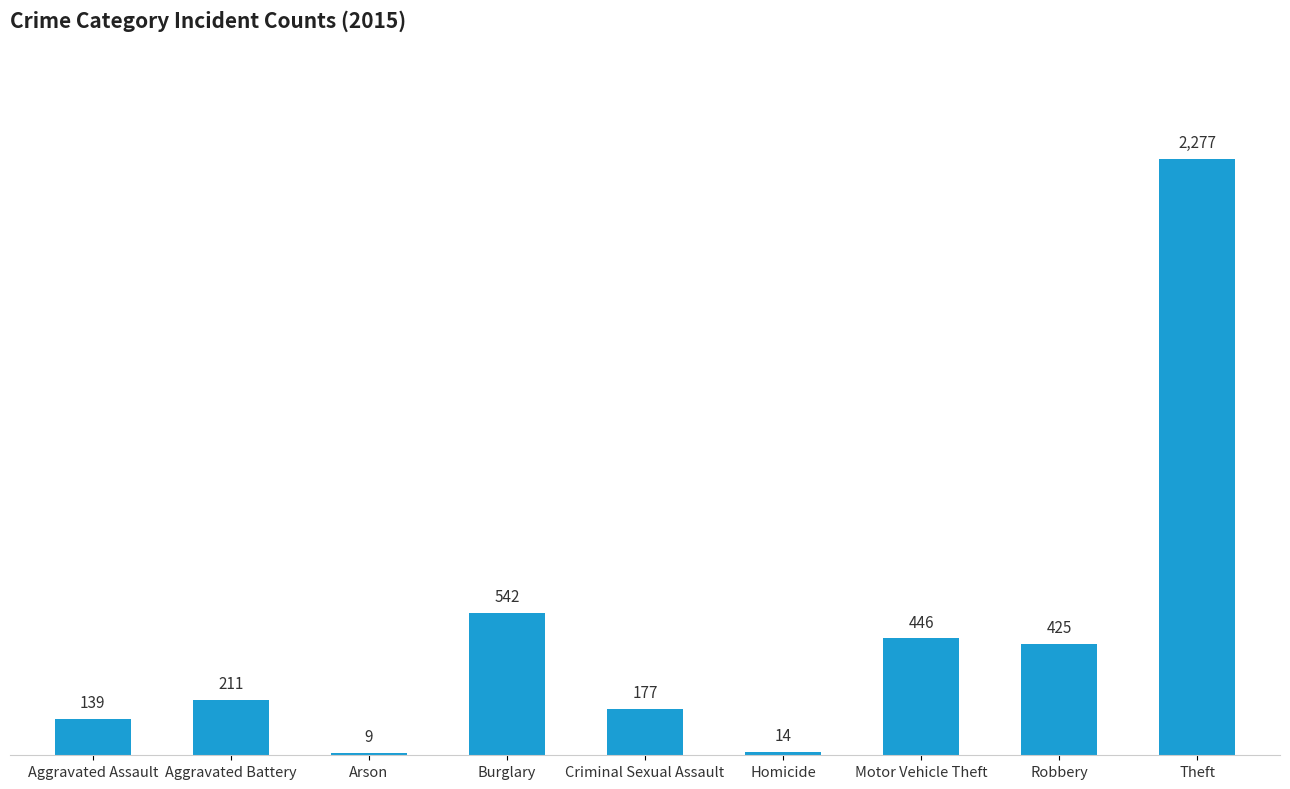

How many bars are there in total?

9